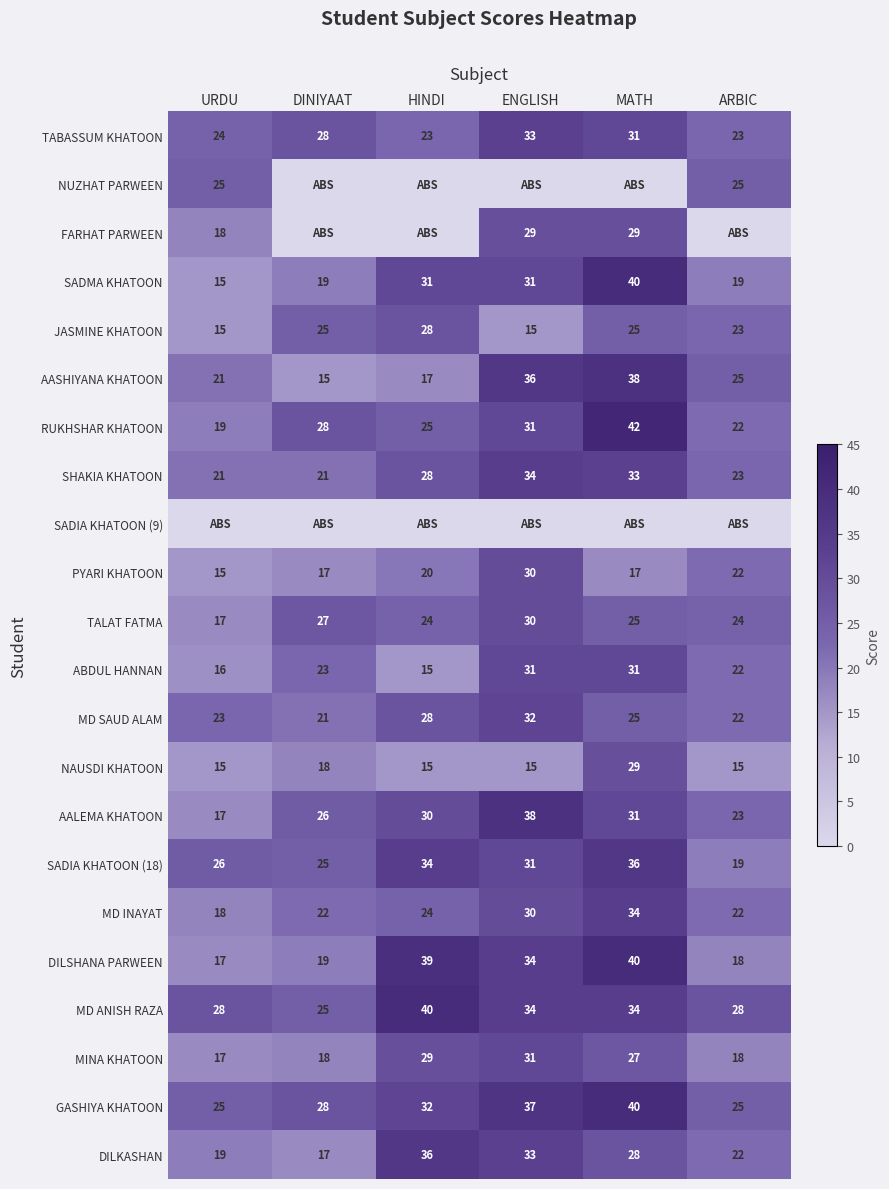

At how many categories does at least one series exceed 35?

3